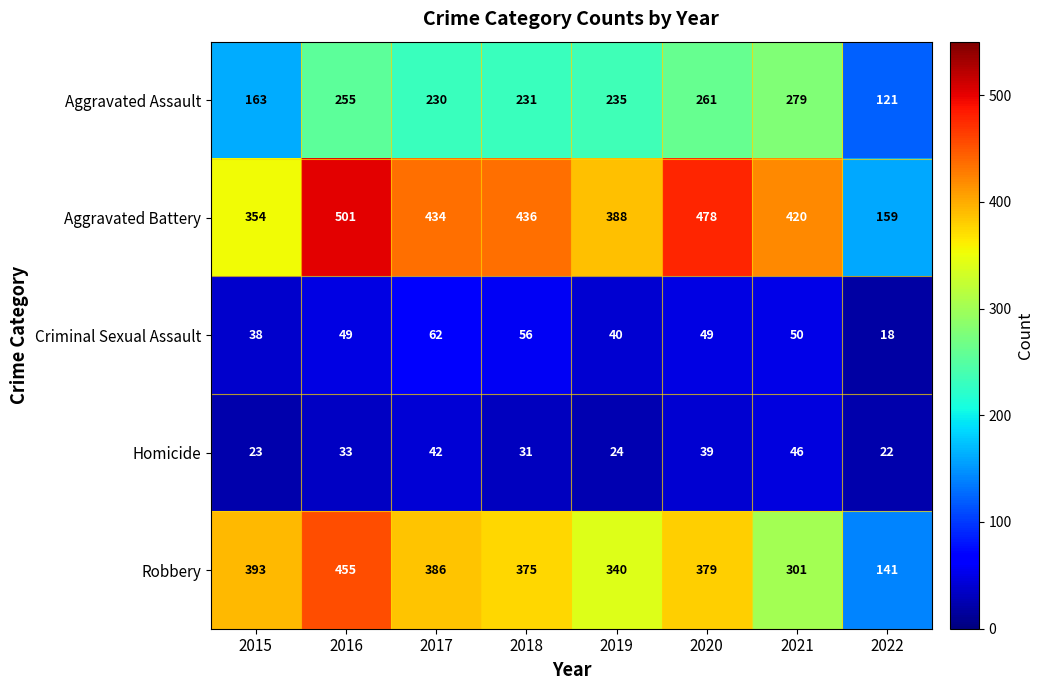

At which category does the chart reach its minimum across all series?

2022